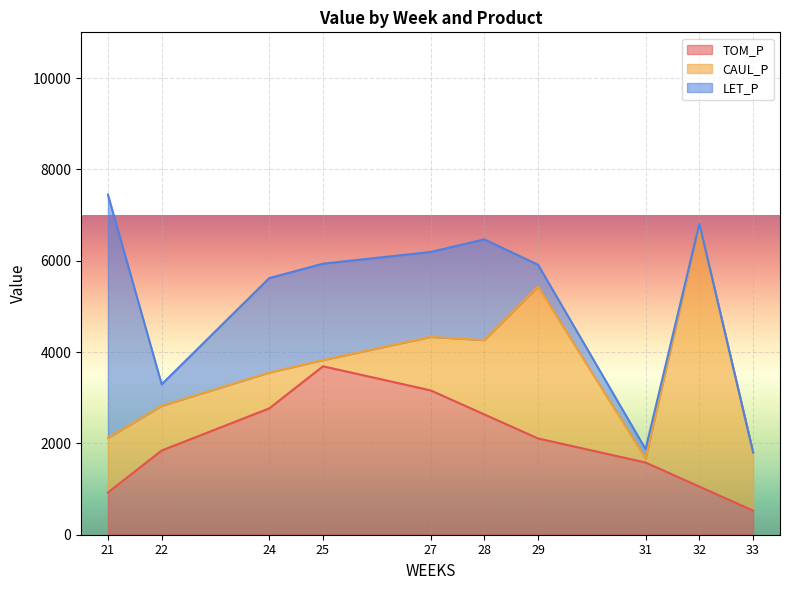

List the series in order of their peak value, lowest first.

TOM_P, LET_P, CAUL_P